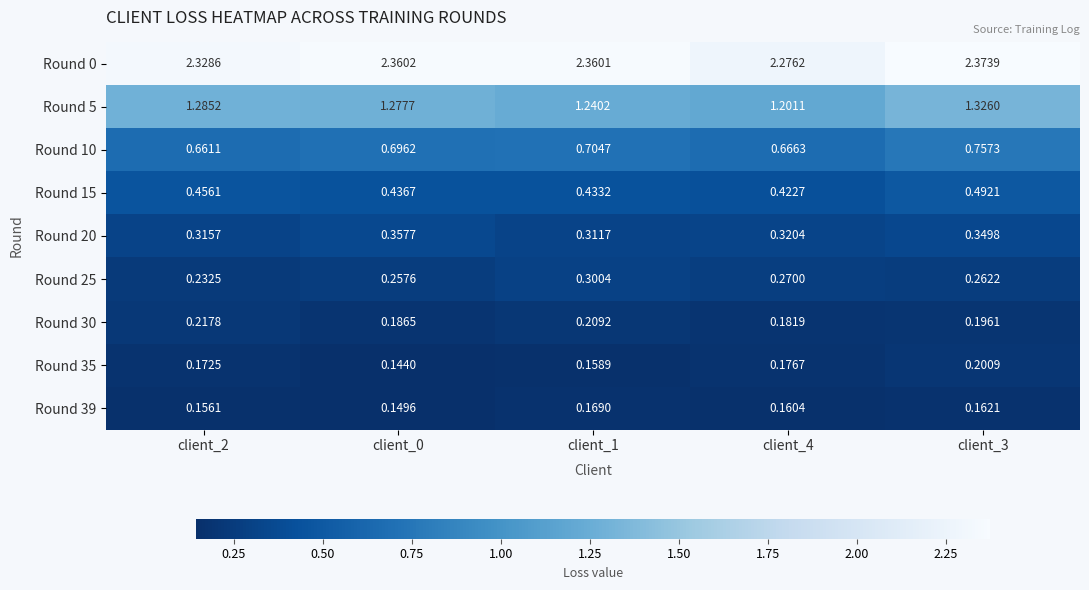

Is the value of Round 10 at client_1 greater than the value of Round 39 at client_2?

Yes